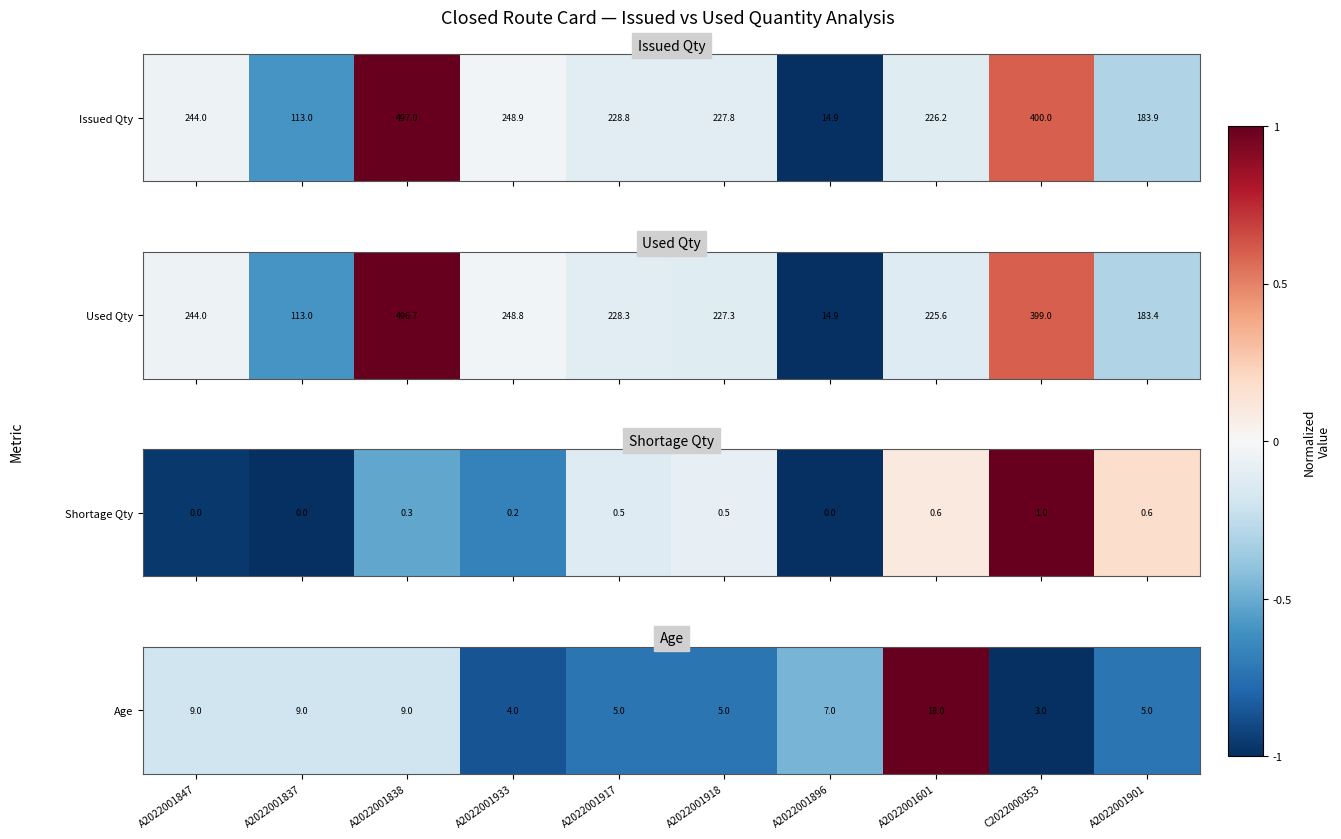

What is the difference between the second highest and second lowest values?

0.7